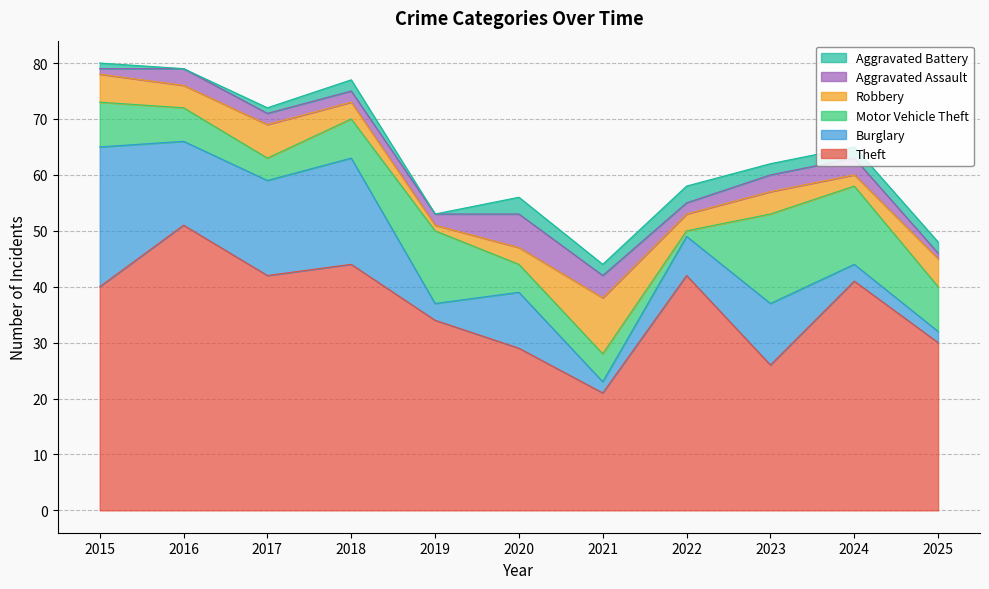

What is the sum of the Theft values at 2020 and 2025?

59